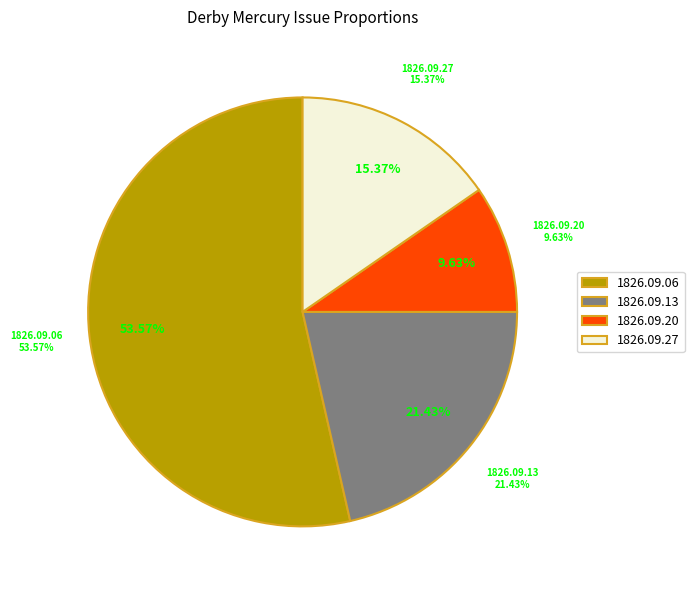

How many segments does this pie chart have?

4